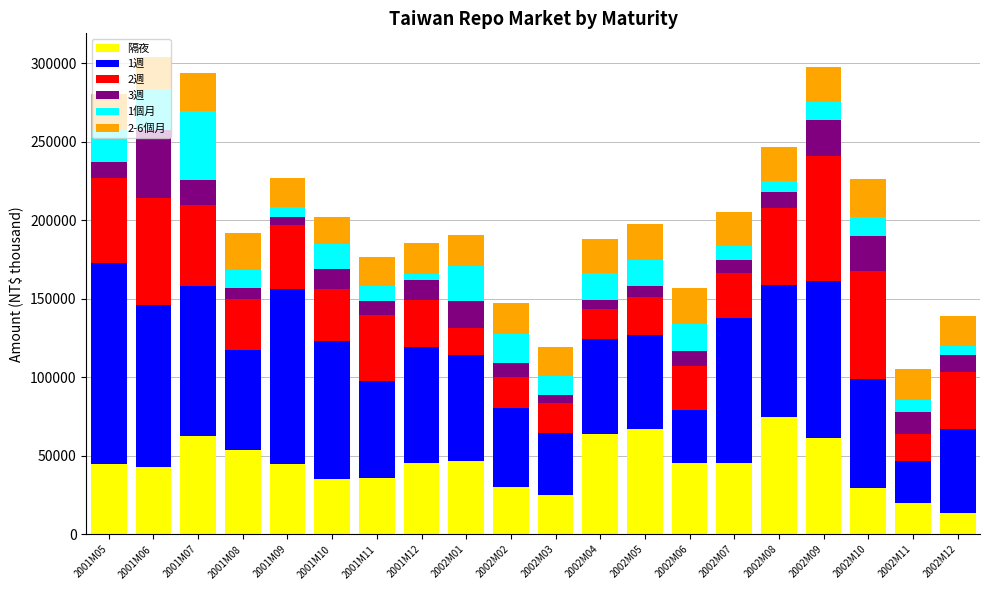

What is the highest value of the 隔夜 series?

75017